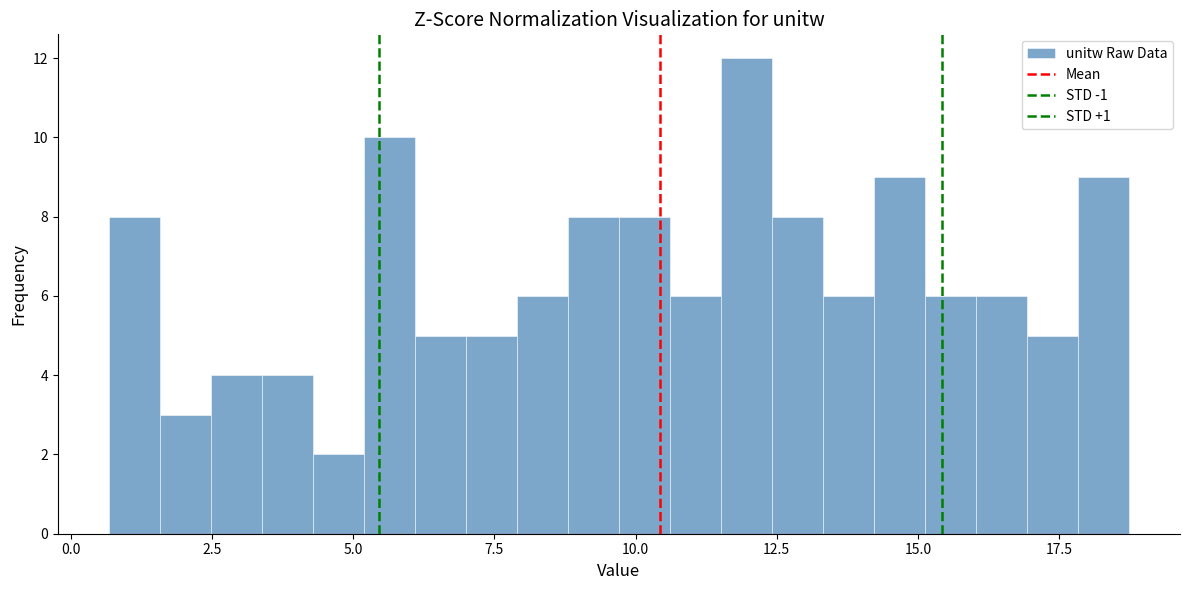

Around what value on the x-axis is the tallest bar? Give the approximate position of its centre, as read against the axis.

12.0